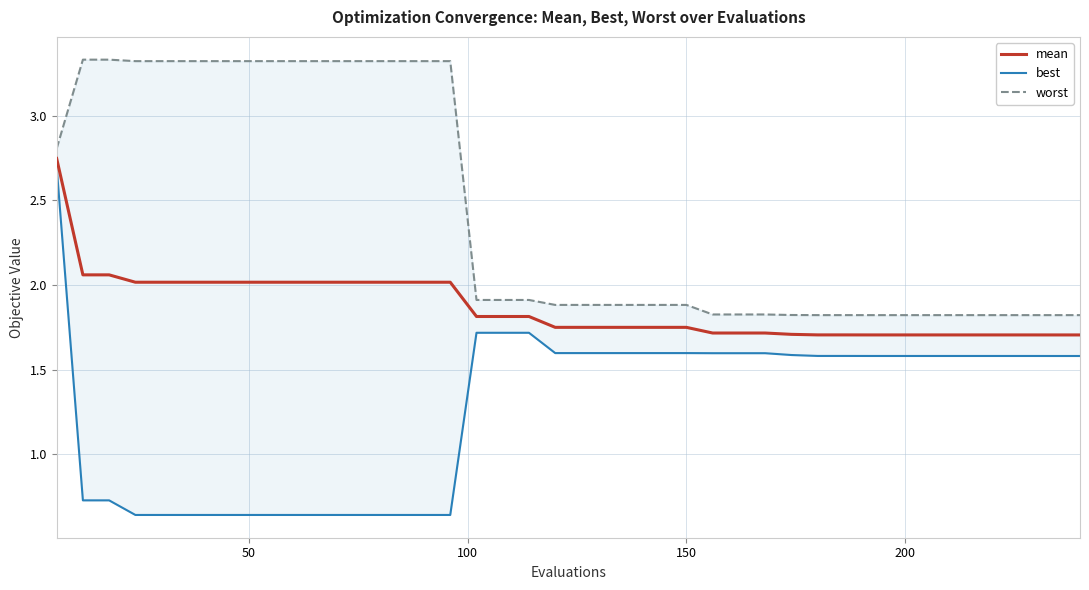

Is it true that mean equals 3.6 at 9?

False